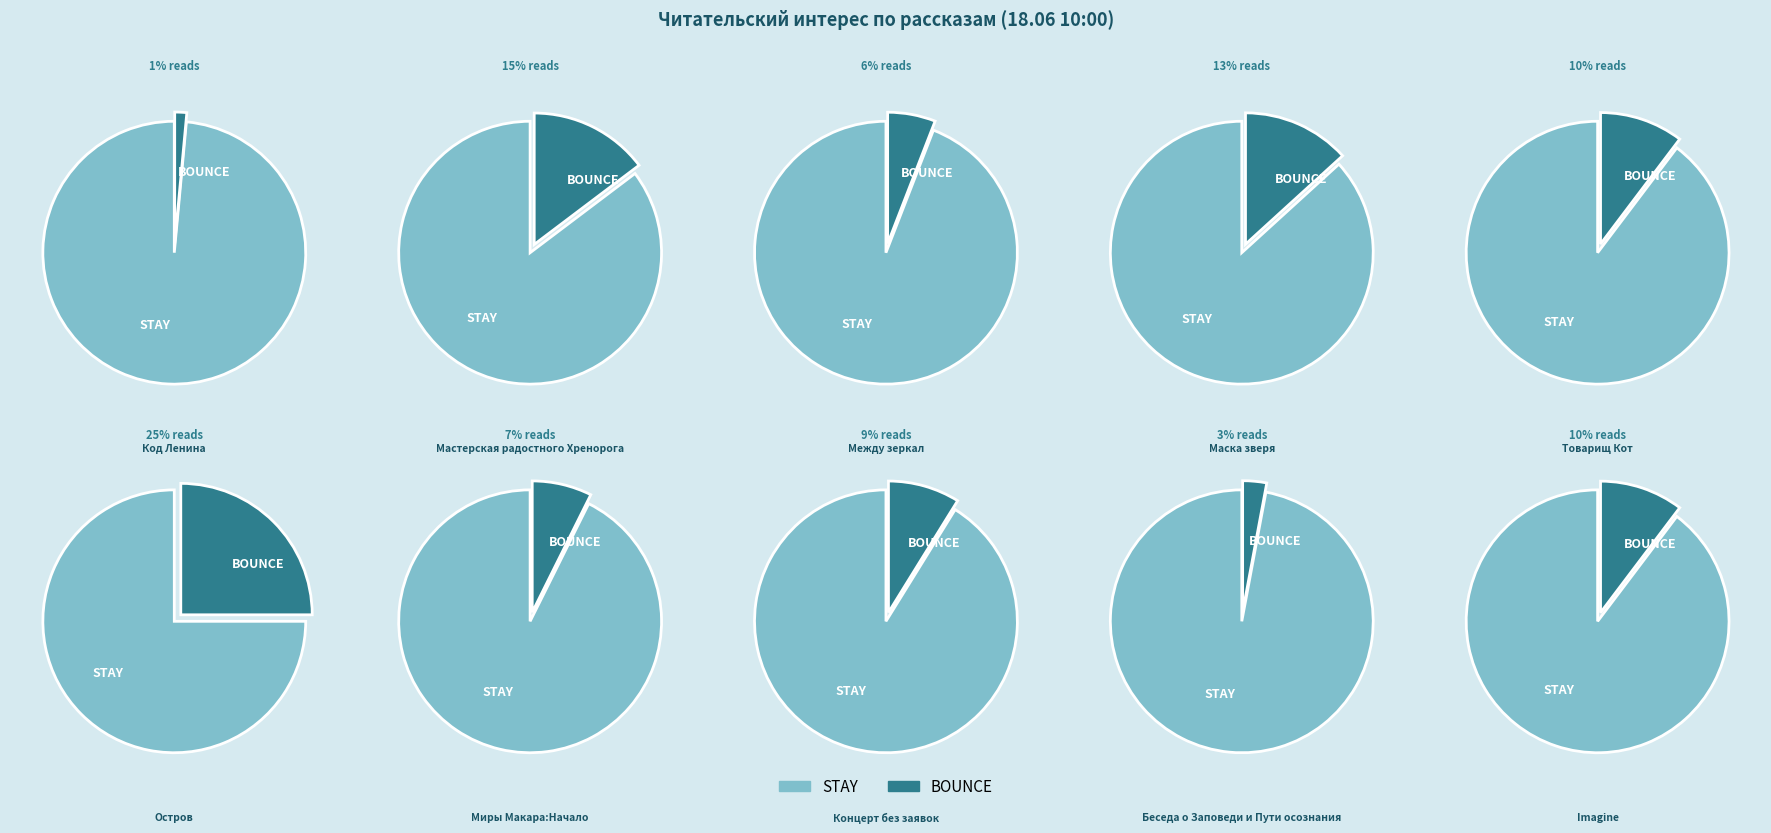

Between Беседа о Заповеди и Пути осознания and Товарищ Кот, which is larger?

Товарищ Кот